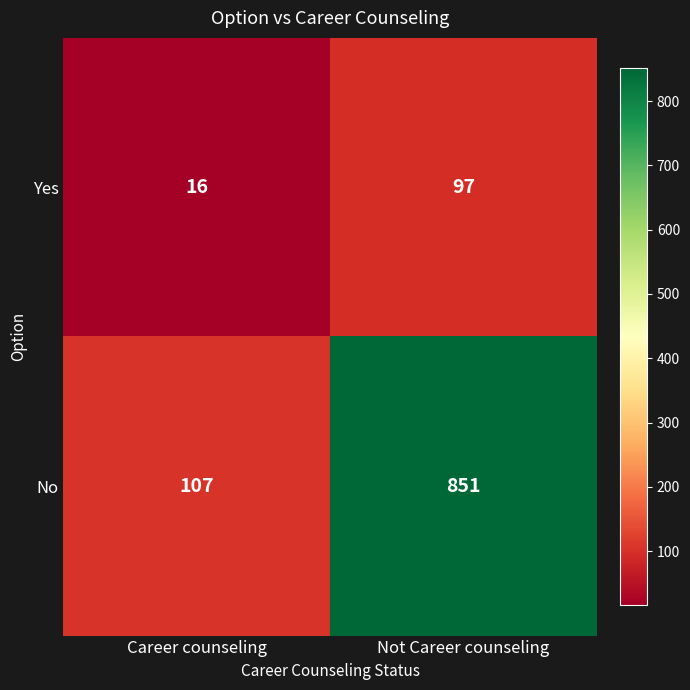

What is the spread (max minus min) of values at Not Career counseling?

754